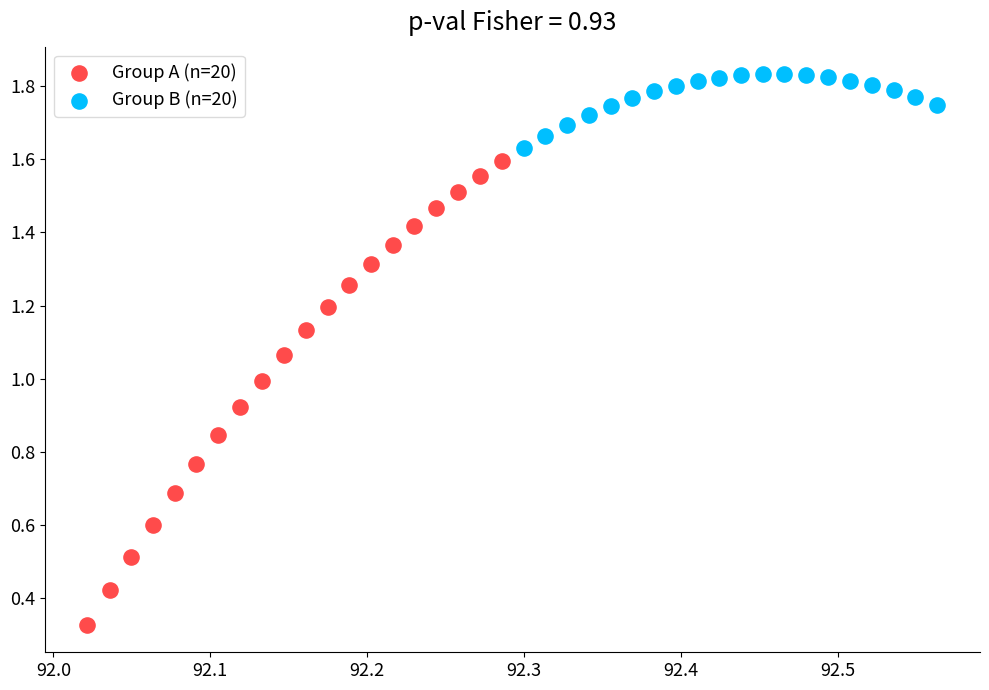

Which series reaches the maximum Y coordinate?

Group B (n=20)